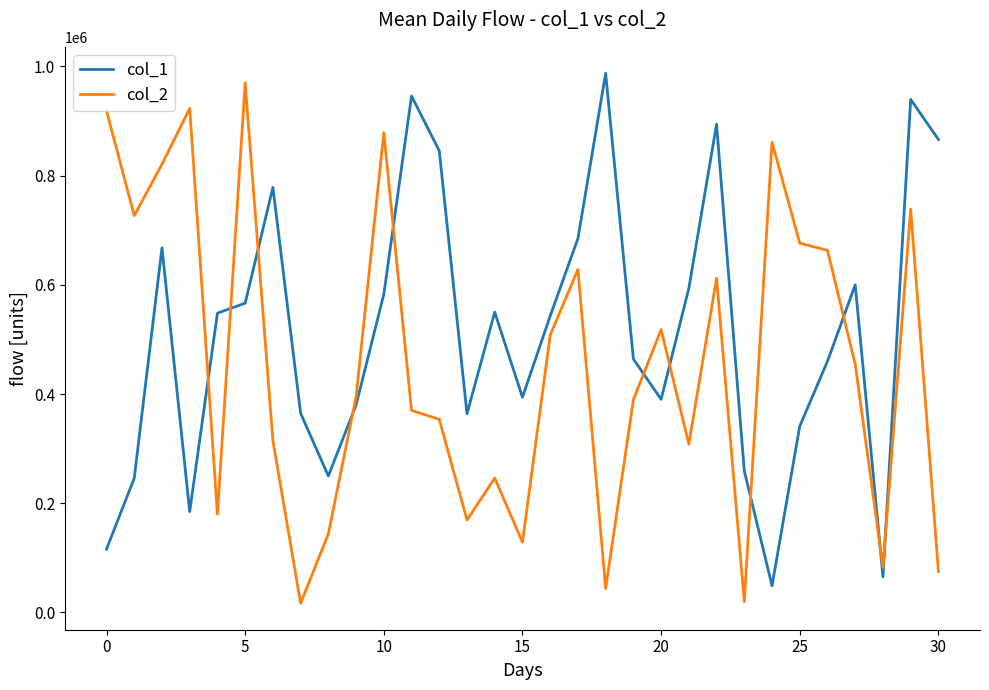

How many series are shown in this chart?

2